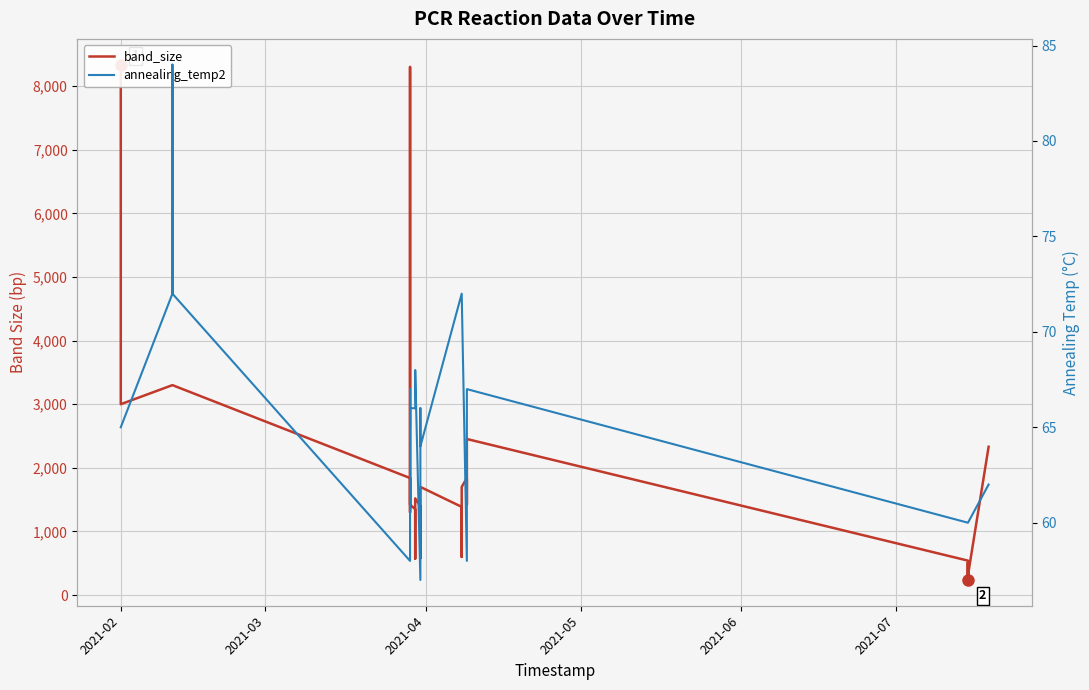

Which category has the highest value across all series?

2021-02